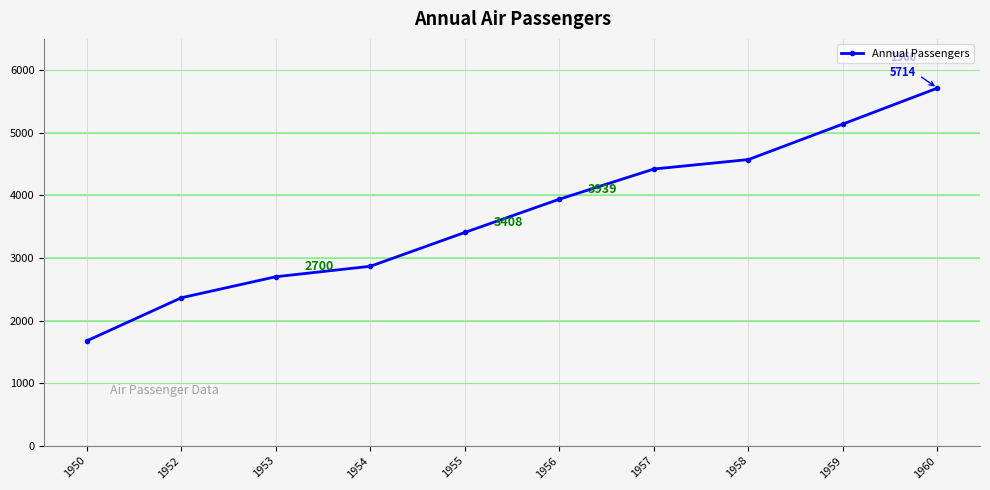

Read the value at 1953, to the nearest 100.

2700